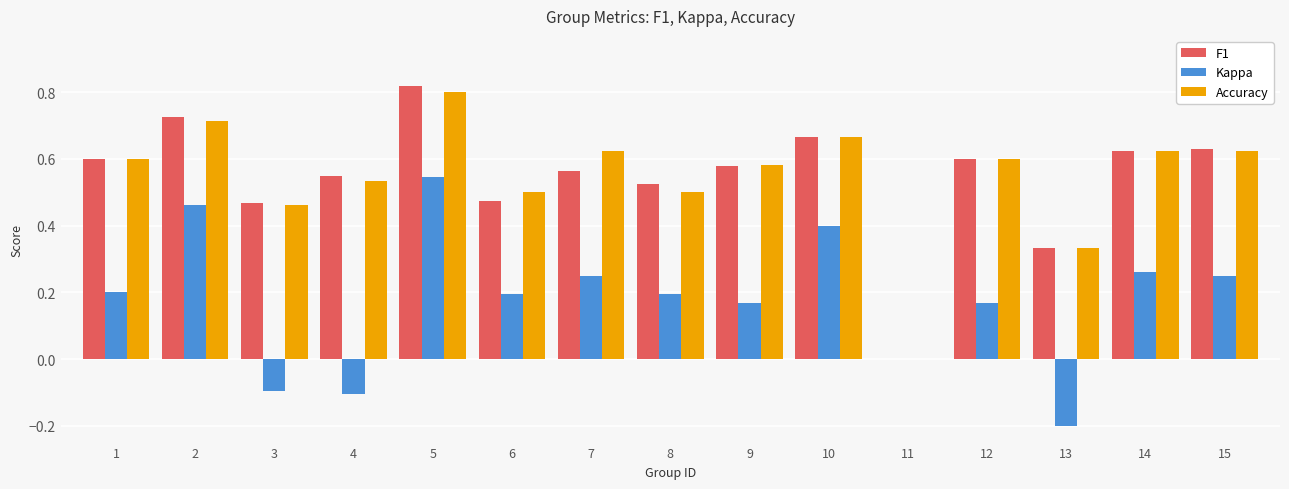

What is the sum of the F1 values at 5 and 13?

1.2